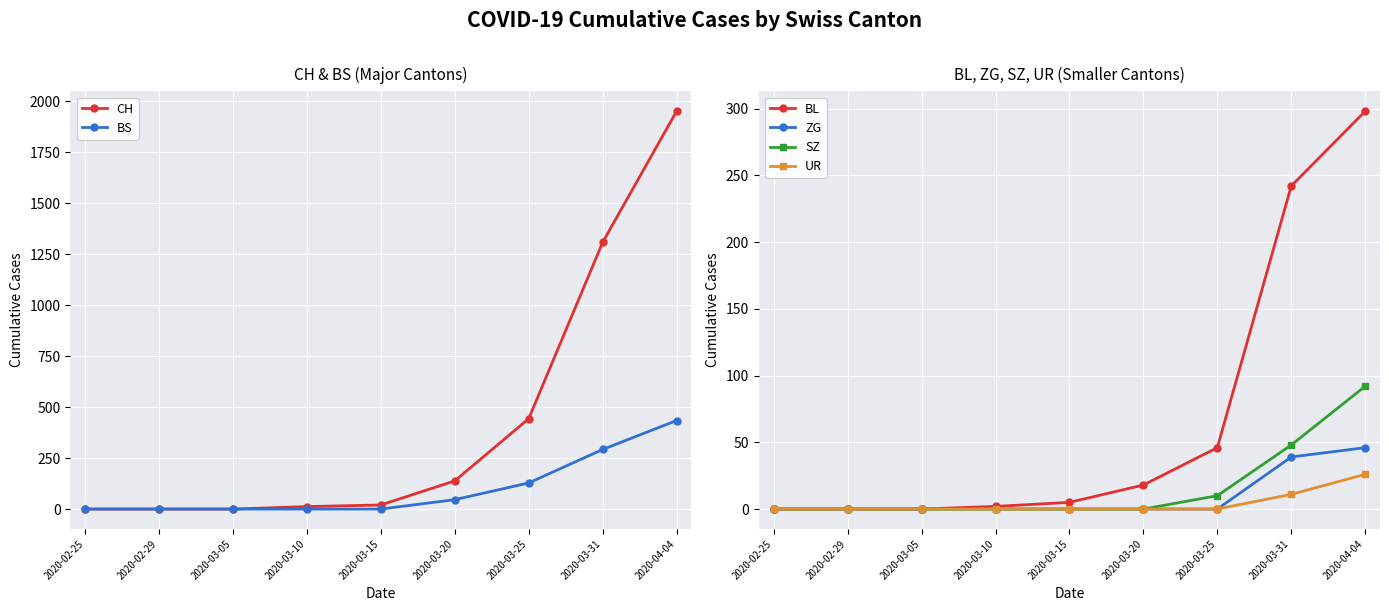

Is this an area chart (filled region under the line)?

No